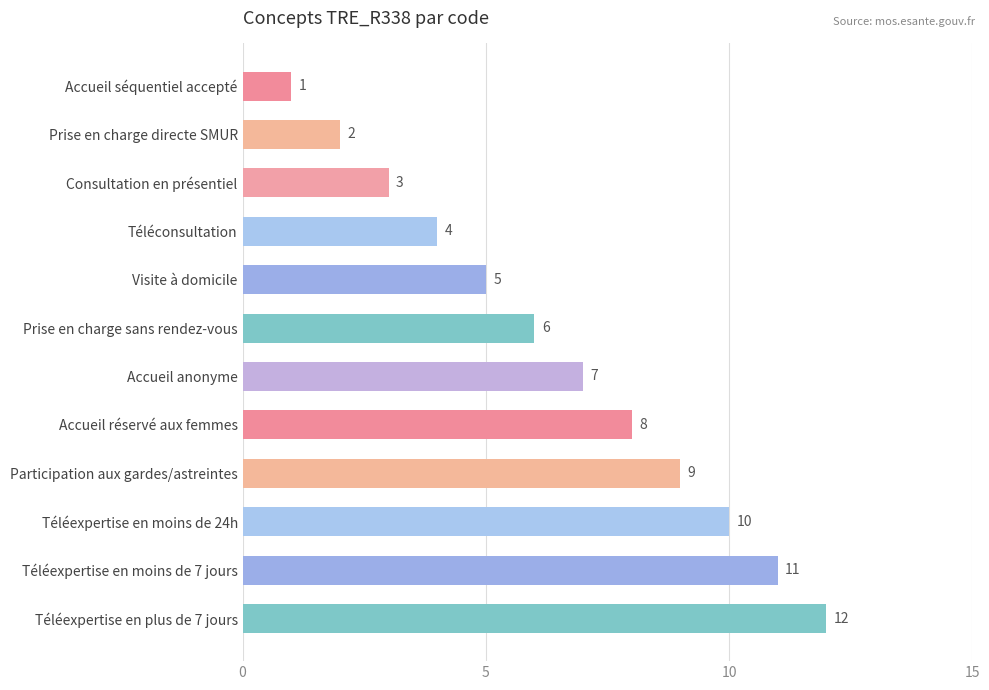

Where is the data nearest to the value 6?

Prise en charge sans rendez-vous